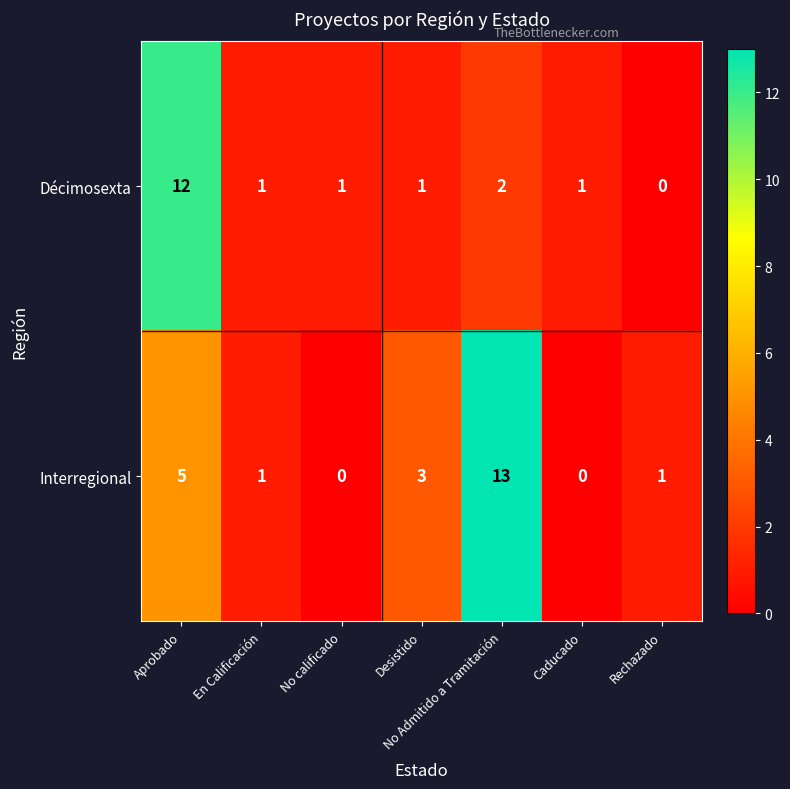

Rank the series by their average value, from highest to lowest.

Interregional, Décimosexta